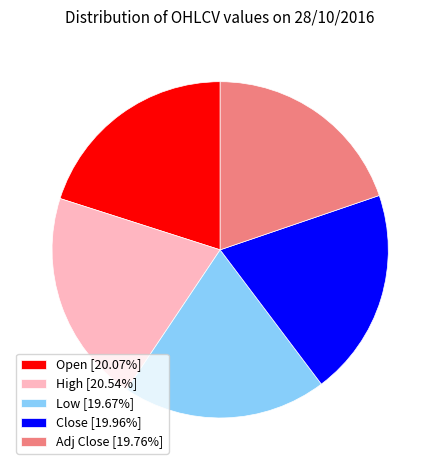

How many segments does this pie chart have?

5